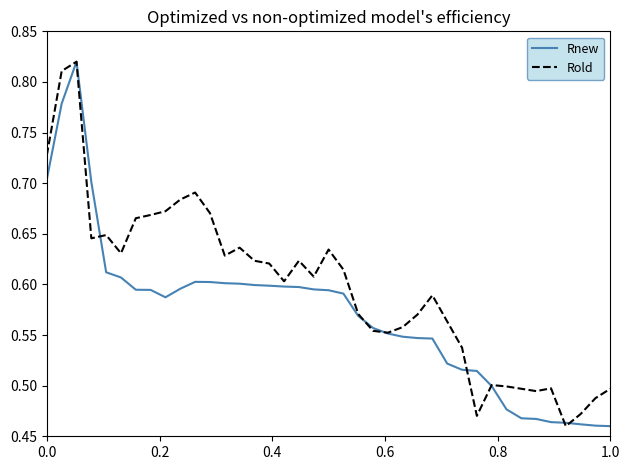

After their last crossing, which series has the higher values: Rnew or Rold?

Rold